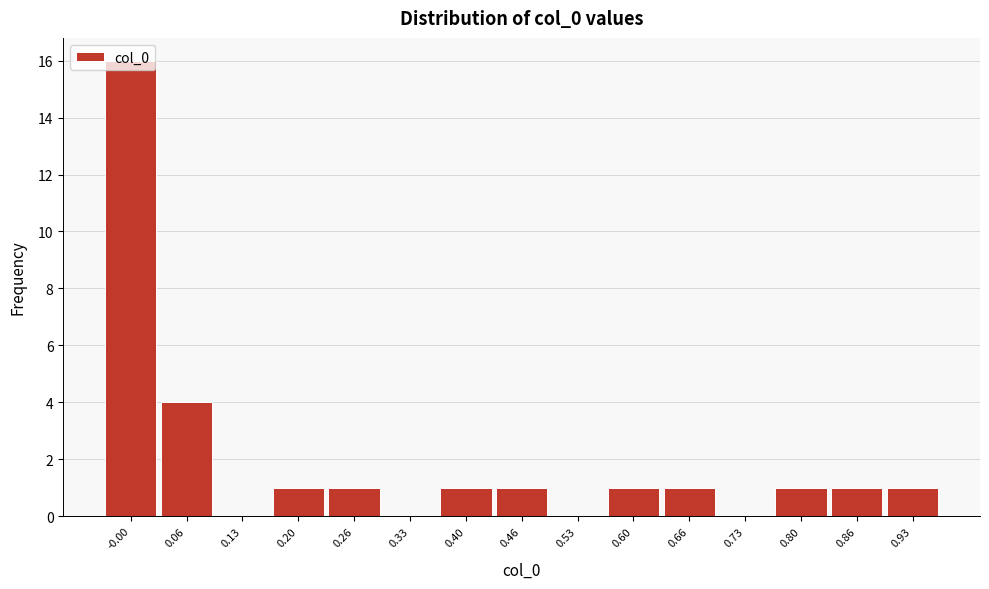

What is the greatest value displayed?

16